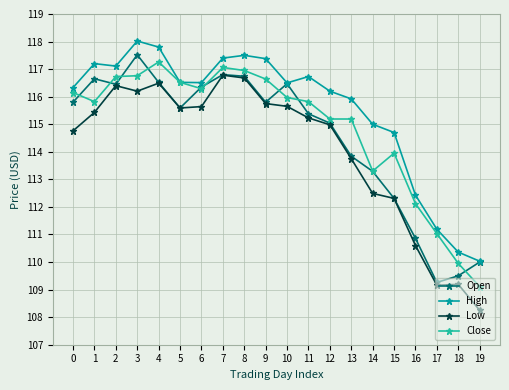

Which series changed the most between 12 and 15?

Open